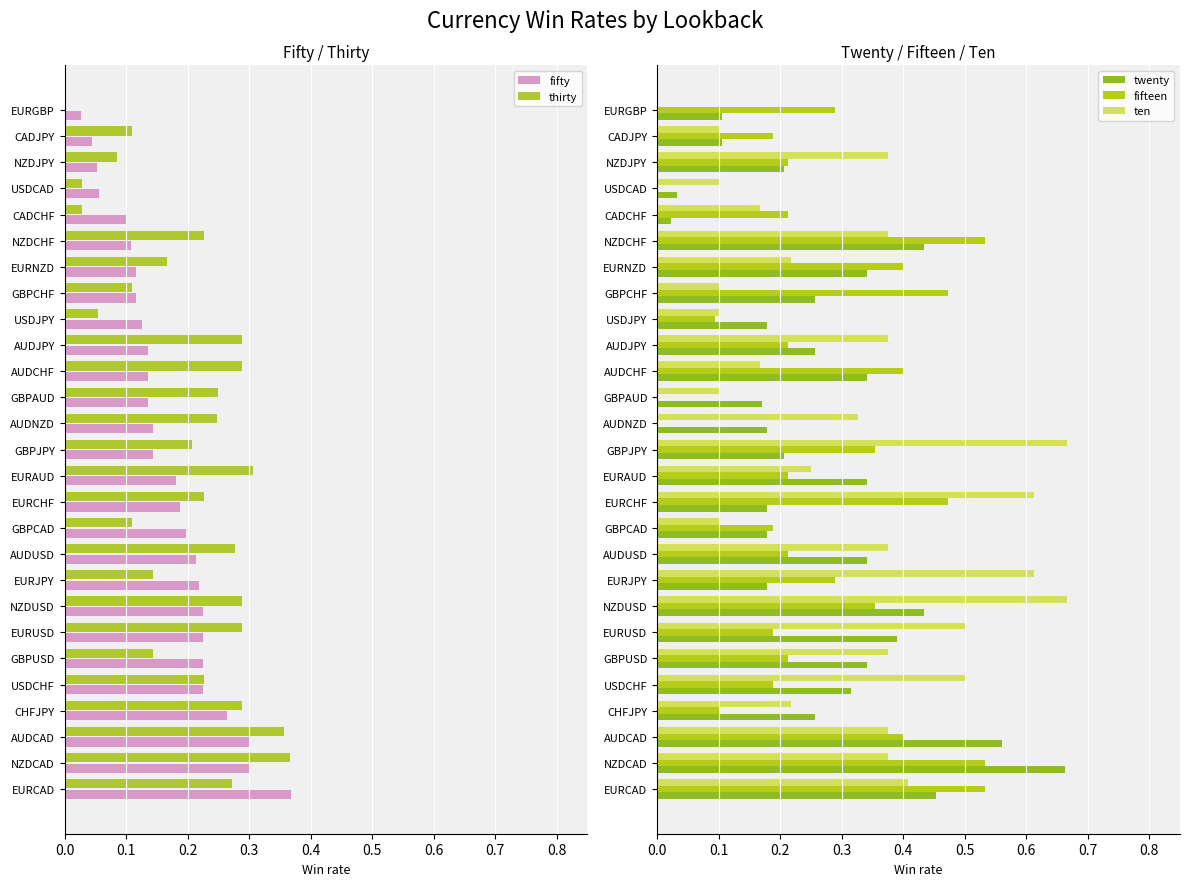

Reading right to left, what are all the values shown in this chart?

fifty: 0.0	0.0	0.1	0.1	0.1	0.1	0.1	0.1	0.1	0.1	0.1	0.1	0.1	0.1	0.2	0.2	0.2	0.2	0.2	0.2	0.2	0.2	0.2	0.3	0.3	0.3	0.4
thirty: 0.0	0.1	0.1	0.0	0.0	0.2	0.2	0.1	0.1	0.3	0.3	0.2	0.2	0.2	0.3	0.2	0.1	0.3	0.1	0.3	0.3	0.1	0.2	0.3	0.4	0.4	0.3
twenty: 0.1	0.1	0.2	0.0	0.0	0.4	0.3	0.3	0.2	0.3	0.3	0.2	0.2	0.2	0.3	0.2	0.2	0.3	0.2	0.4	0.4	0.3	0.3	0.3	0.6	0.7	0.5
fifteen: 0.3	0.2	0.2	0.0	0.2	0.5	0.4	0.5	0.1	0.2	0.4	0.0	0.0	0.4	0.2	0.5	0.2	0.2	0.3	0.4	0.2	0.2	0.2	0.1	0.4	0.5	0.5
ten: 0.0	0.1	0.4	0.1	0.2	0.4	0.2	0.1	0.1	0.4	0.2	0.1	0.3	0.7	0.2	0.6	0.1	0.4	0.6	0.7	0.5	0.4	0.5	0.2	0.4	0.4	0.4